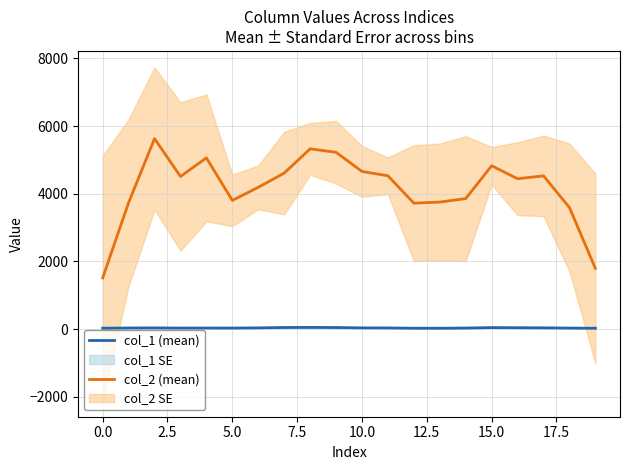

True or false: col_1 (mean) and col_2 (mean) cross at least once.

False